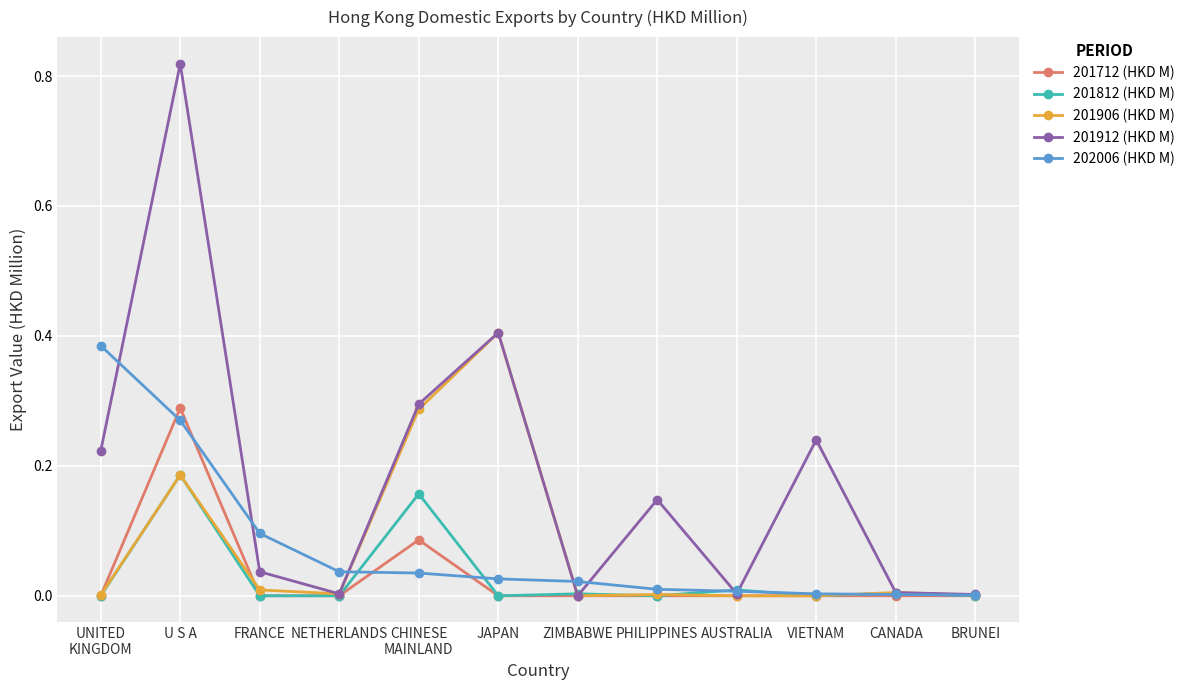

At which category does 201712 (HKD M) reach its first local peak?

U S A